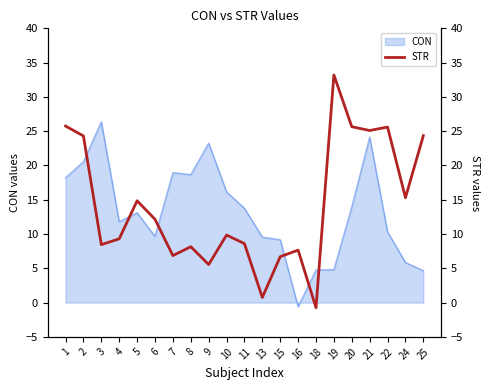

List the labels in order of value, smallest first.

18, 13, 9, 15, 7, 16, 8, 3, 11, 4, 10, 6, 5, 24, 2, 25, 21, 22, 20, 1, 19